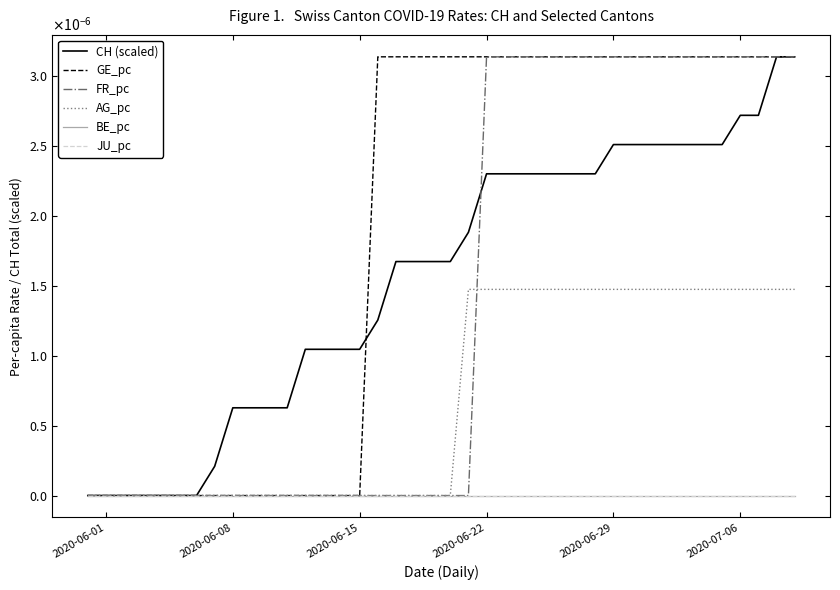

Does the chart have visible grid lines?

No